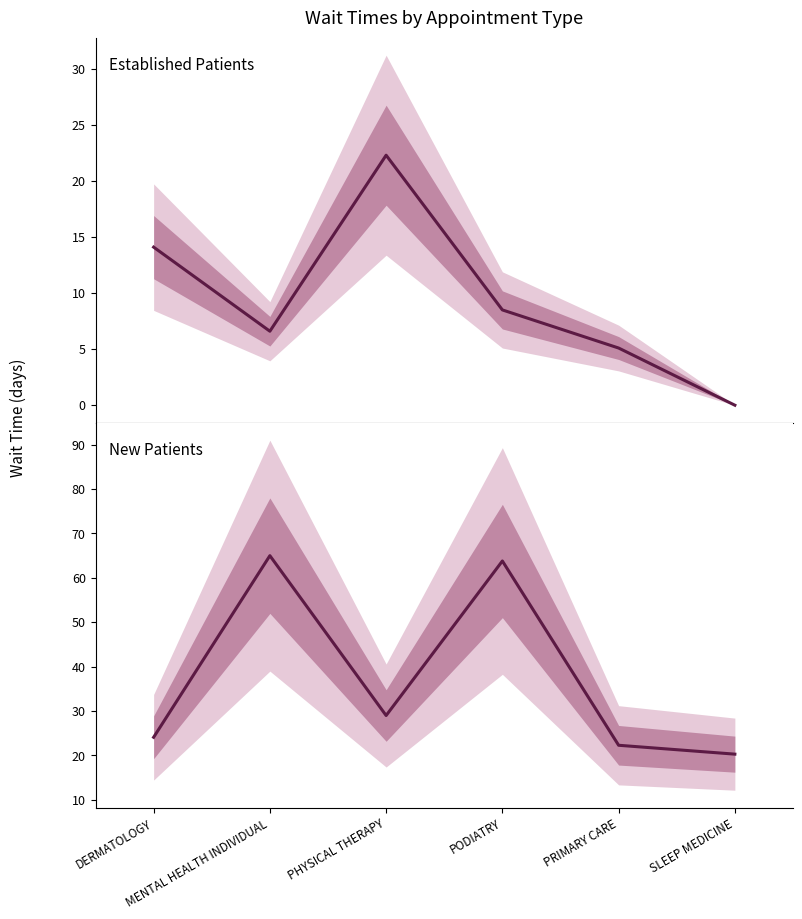

What is the highest value of the Established Patients series?

22.3